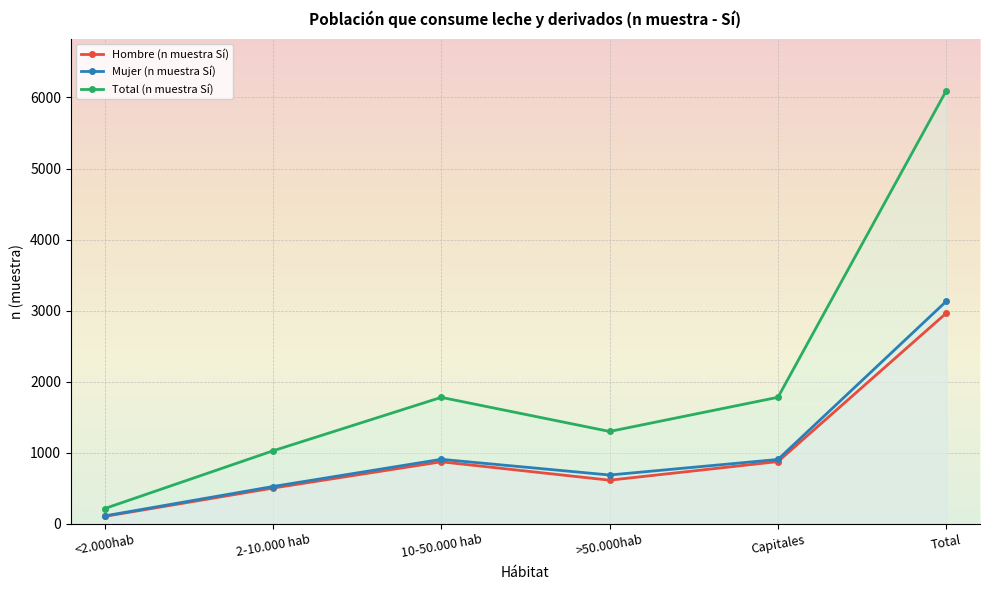

How many lines are shown in the chart?

3